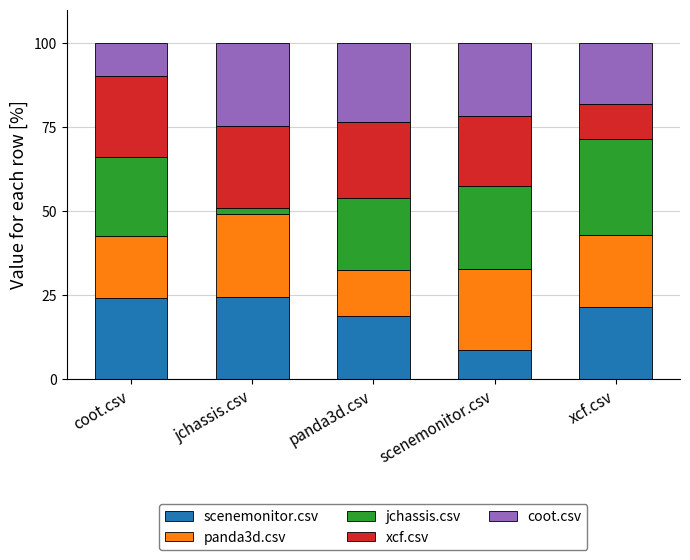

Is it true that scenemonitor.csv equals 12.8 at scenemonitor.csv?

False